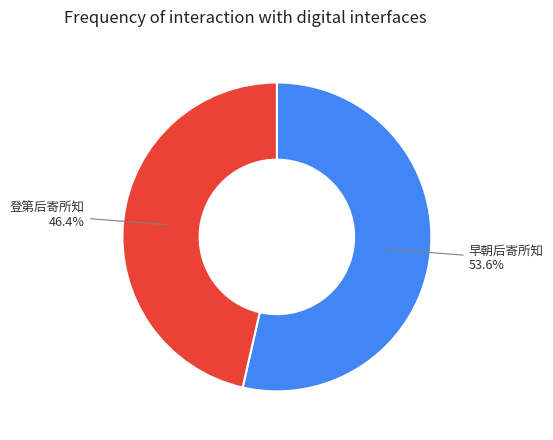

Rank the categories by value from lowest to highest.

登第后寄所知, 早朝后寄所知